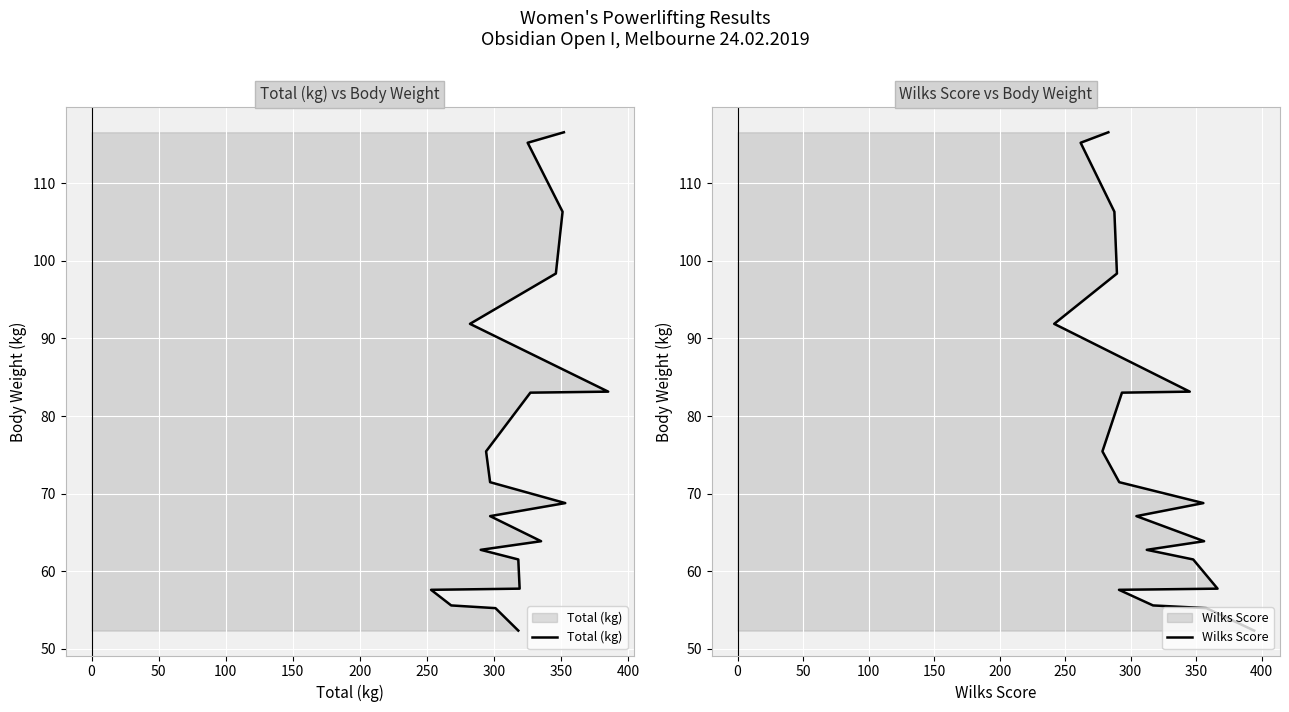

What is the greatest value displayed?

116.5